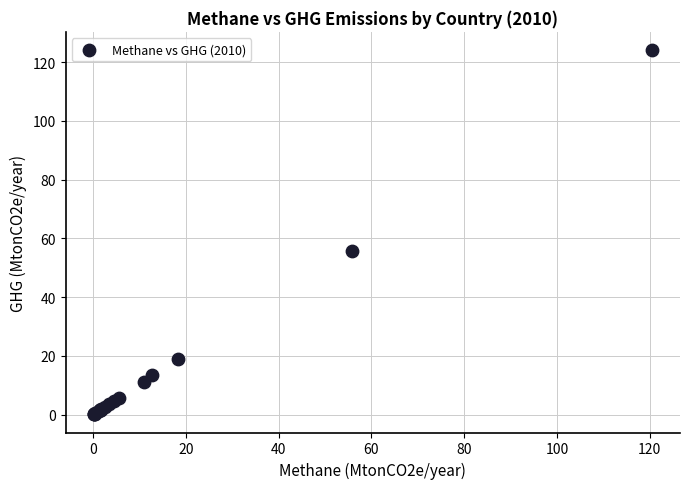

What Y value in the scatter plot is closest to 62?

55.8